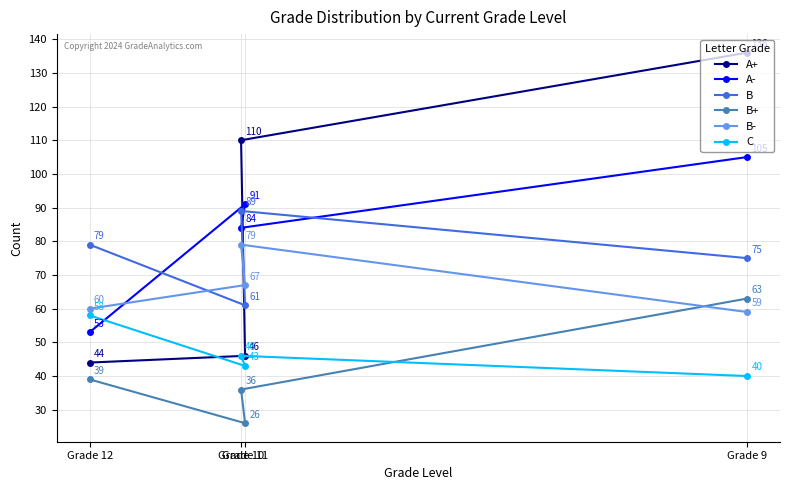

Count the number of data series in this chart.

6